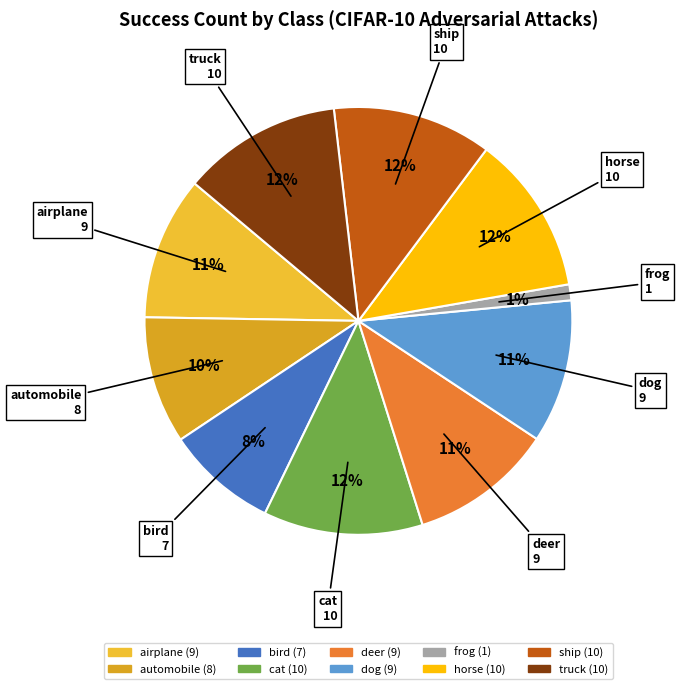

Do frog and bird together represent more than half of the pie?

No